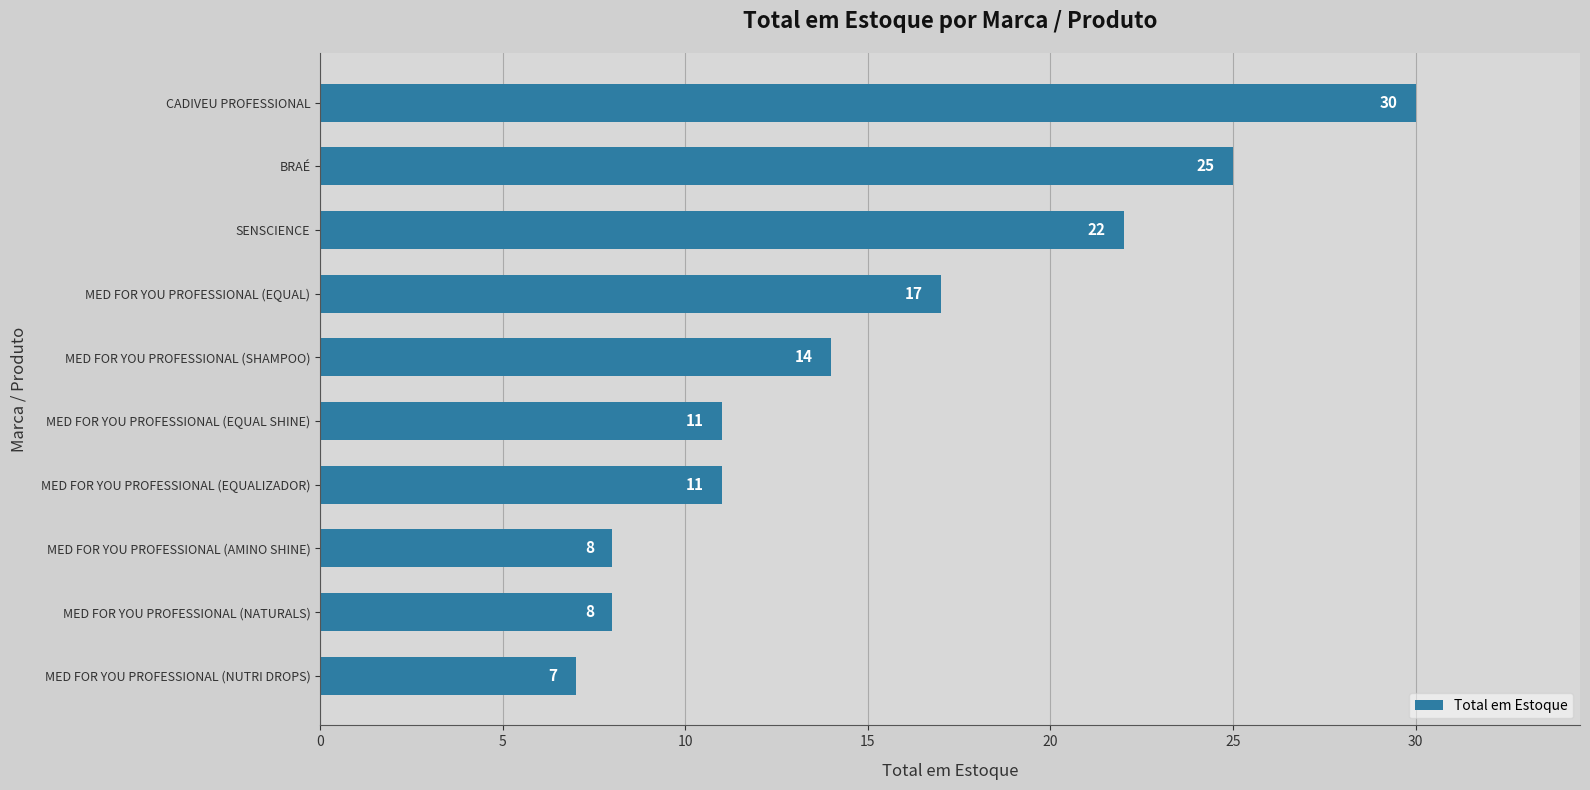

How many bars are there in total?

10